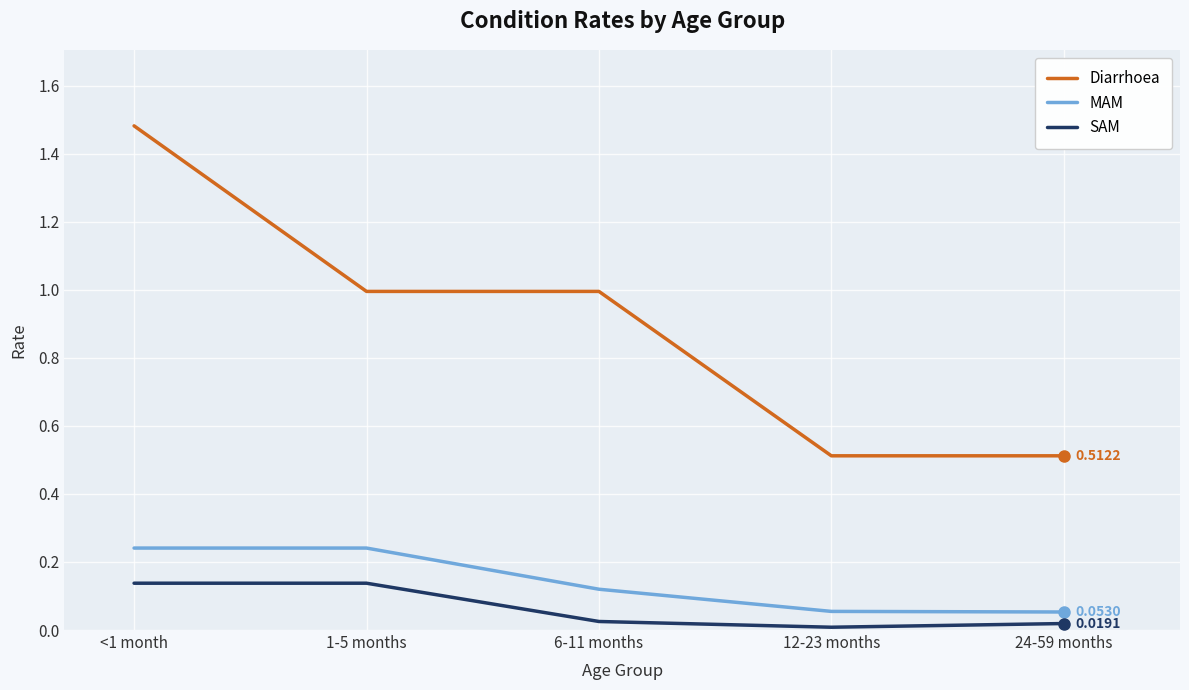

How many lines are shown in the chart?

3